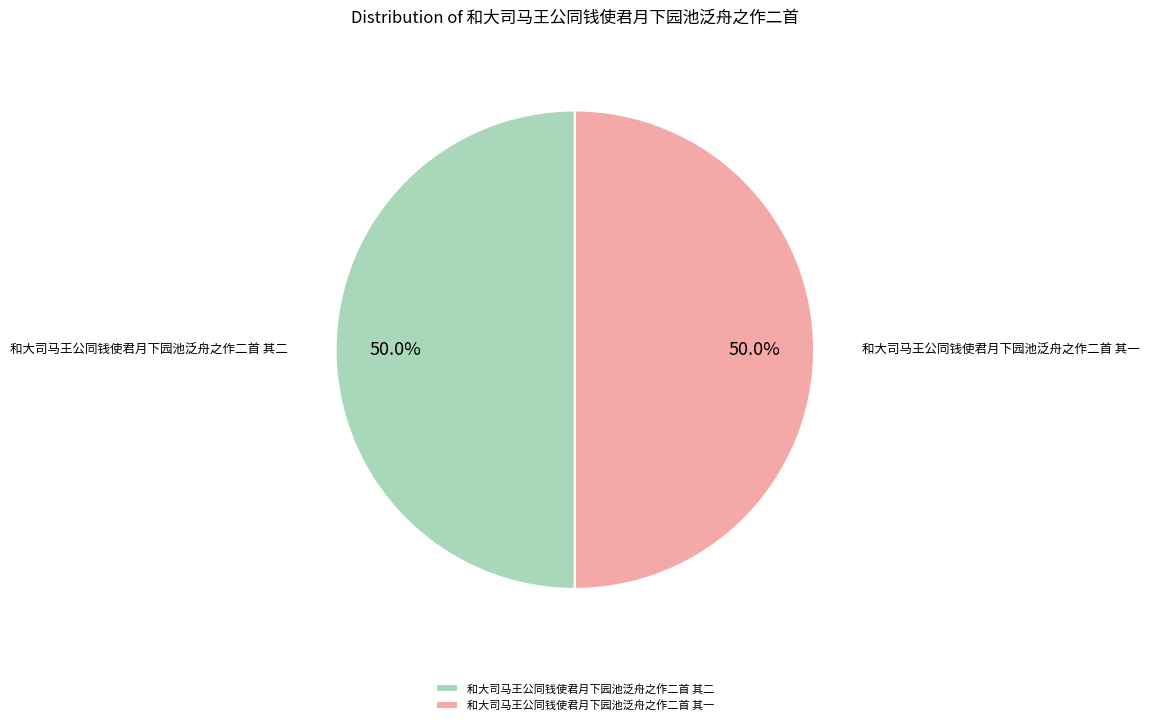

Approximately how many times larger is the value at 和大司马王公同钱使君月下园池泛舟之作二首 其一 compared to 和大司马王公同钱使君月下园池泛舟之作二首 其二?

1.0